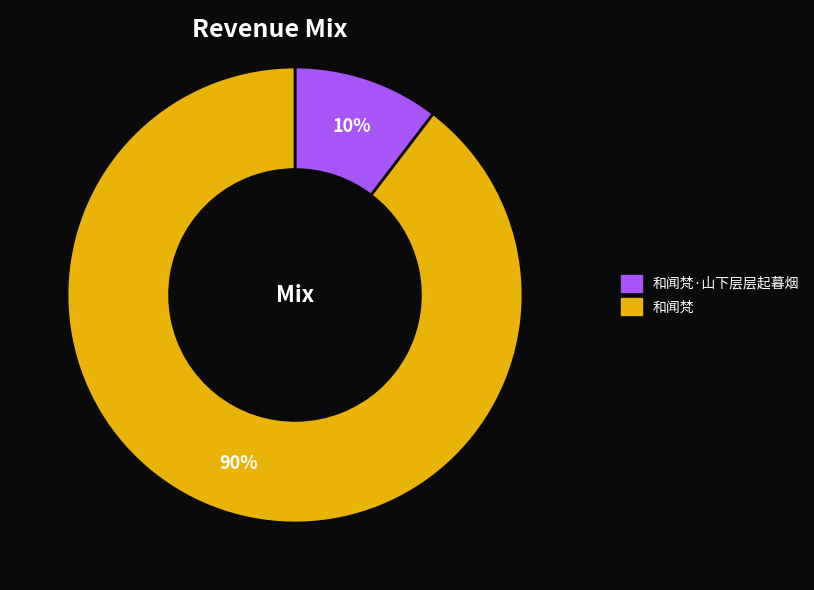

To the nearest percent, what is the combined percentage of 和闻梵 and 和闻梵·山下层层起暮烟?

100%